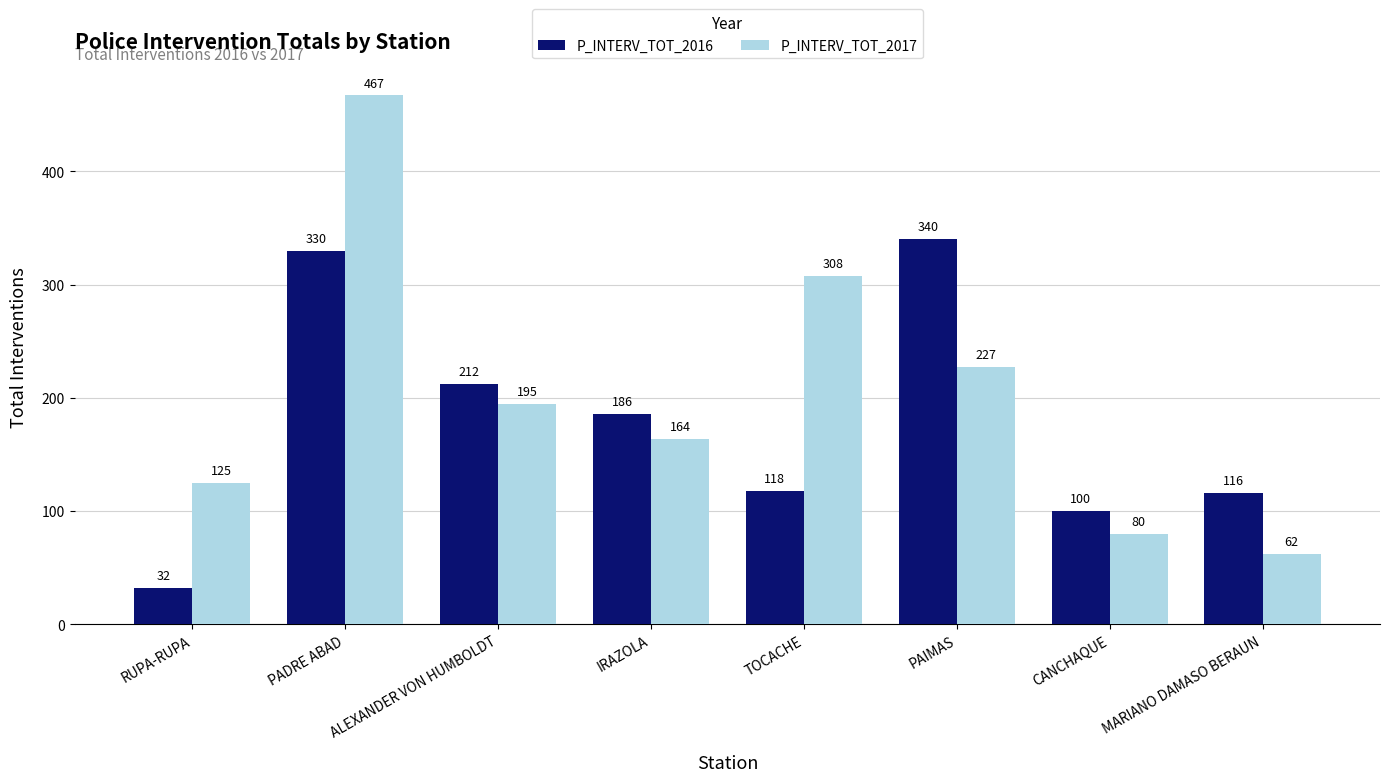

At how many categories does at least one series exceed 160?

5